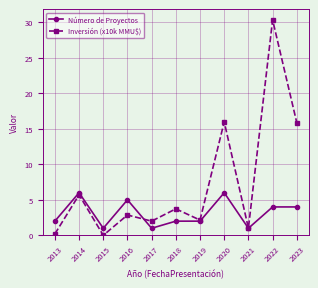

Between 2016 and 2019, which series saw the biggest shift?

Número de Proyectos